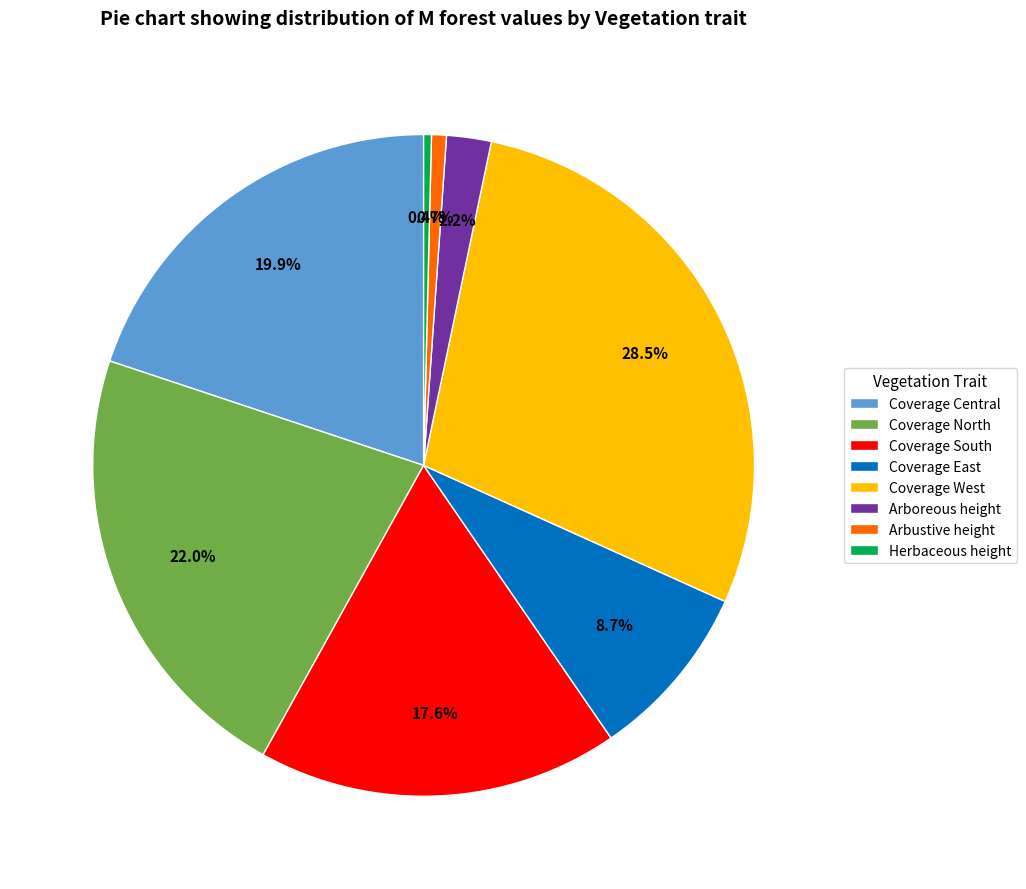

What is the largest slice in the pie chart?

Coverage West